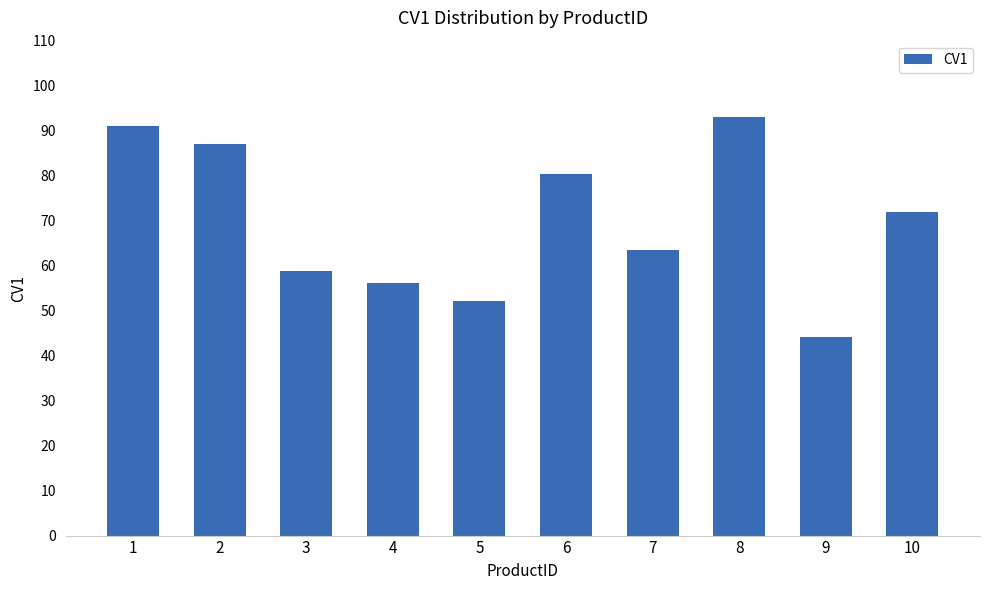

Rank the categories by value from lowest to highest.

9, 5, 4, 3, 7, 10, 6, 2, 1, 8